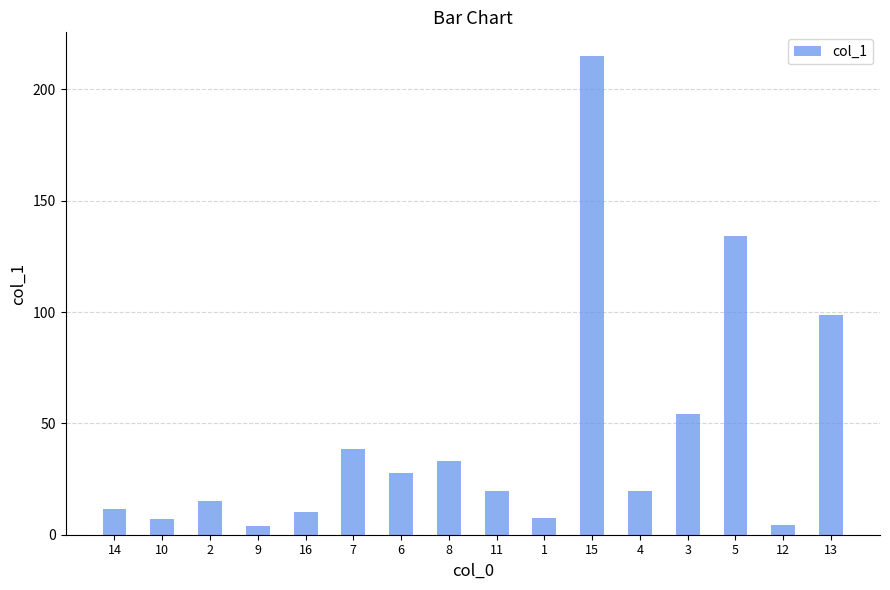

How many data points are less than 19?

7